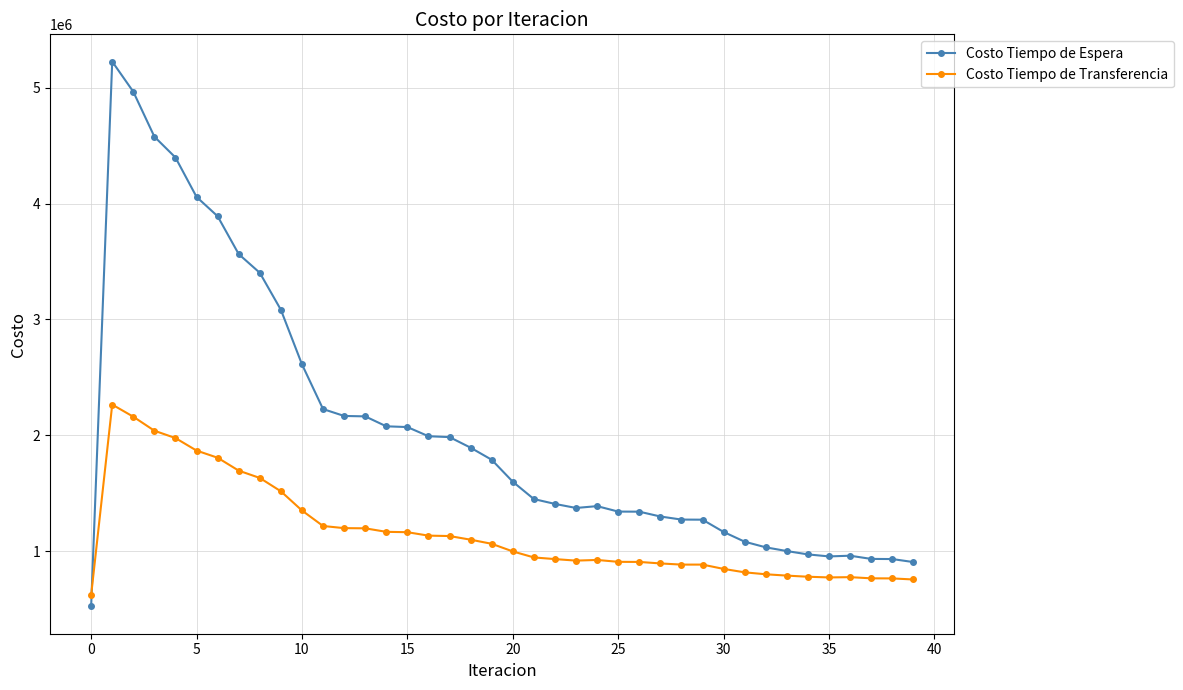

What is the value of the Costo Tiempo de Transferencia point at the 28th from the left?

894055.3